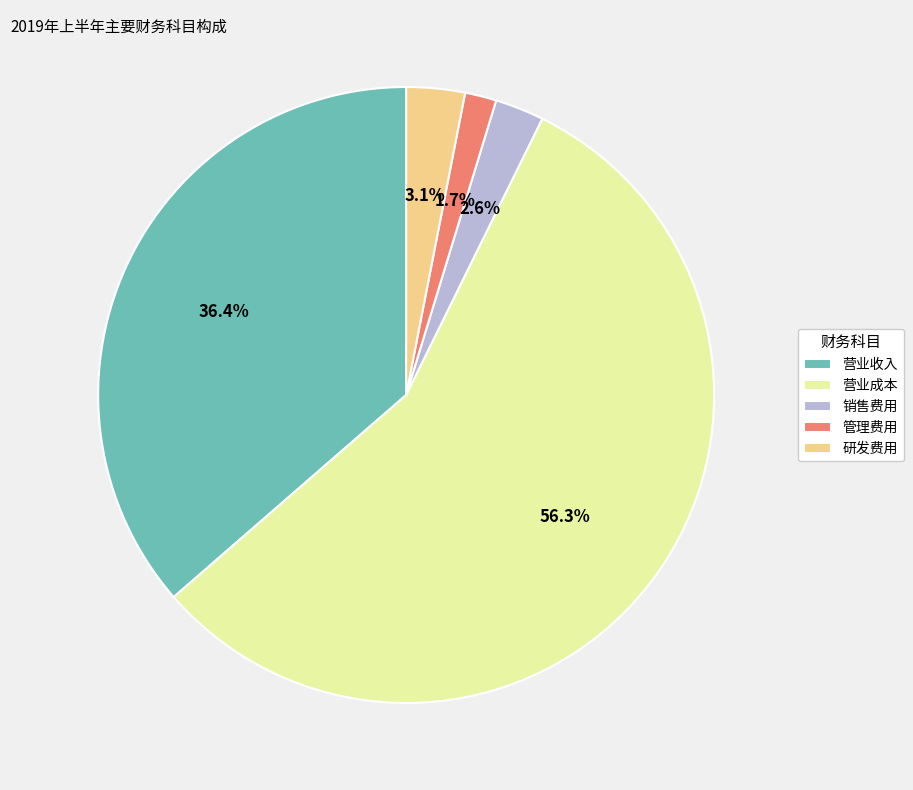

To the nearest percent, what portion does 营业成本 represent?

56%